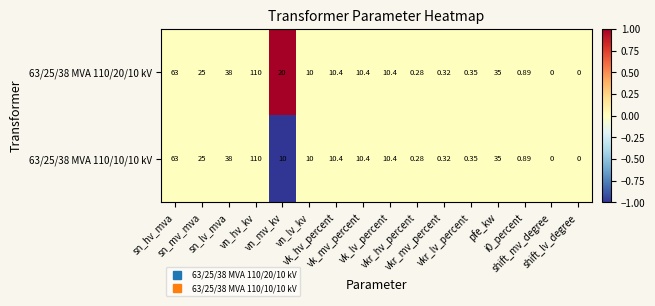

At which category is the sum across all series the highest?

vn_hv_kv